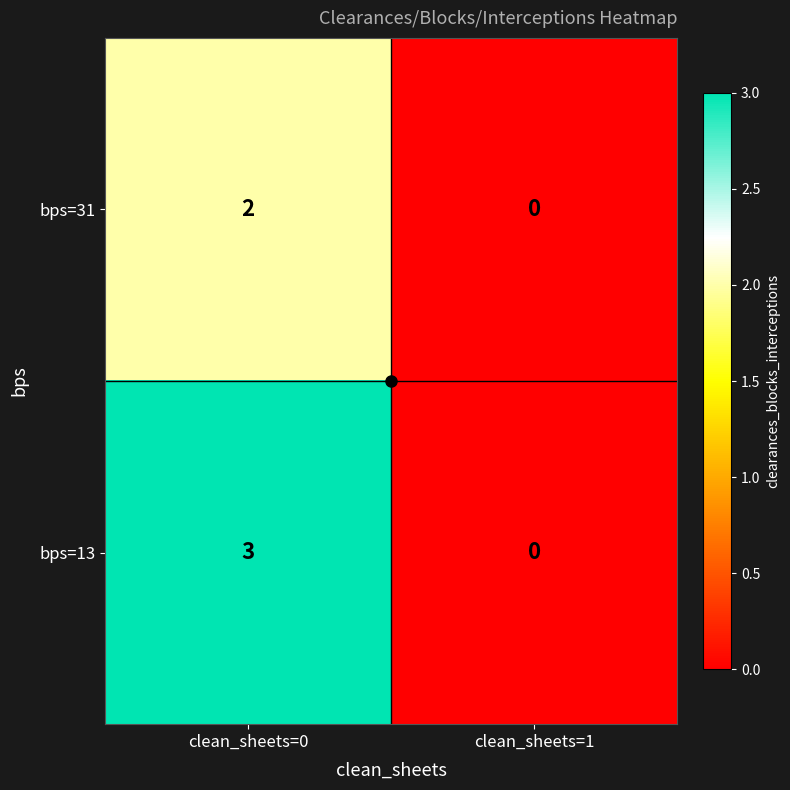

How many series are shown in this chart?

2